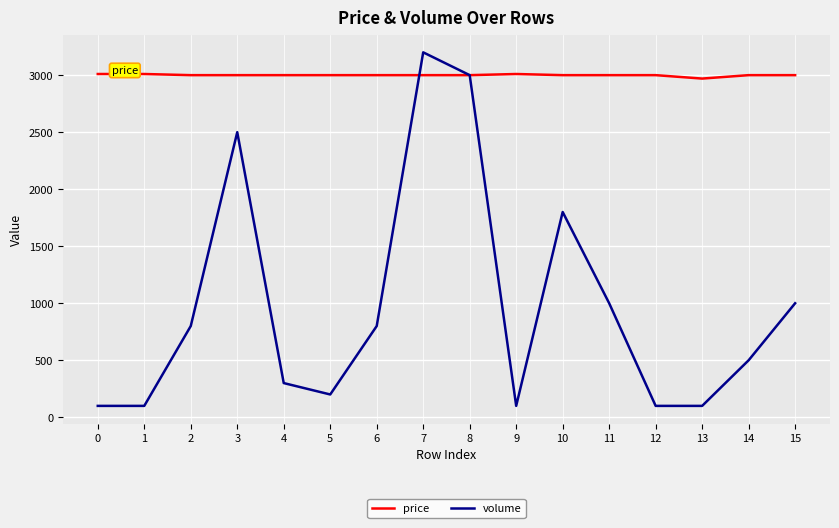

What is the sum of the volume values at 12 and 4?

400